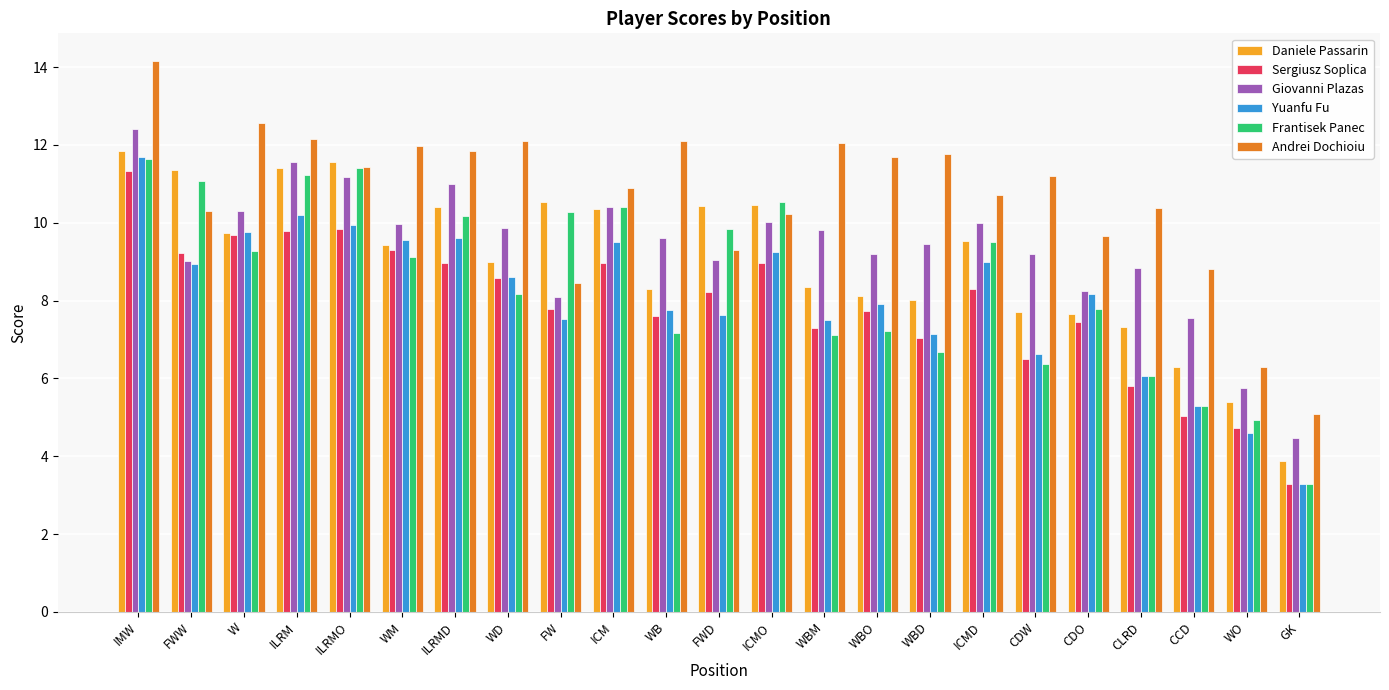

Does the chart contain stacked bars?

No